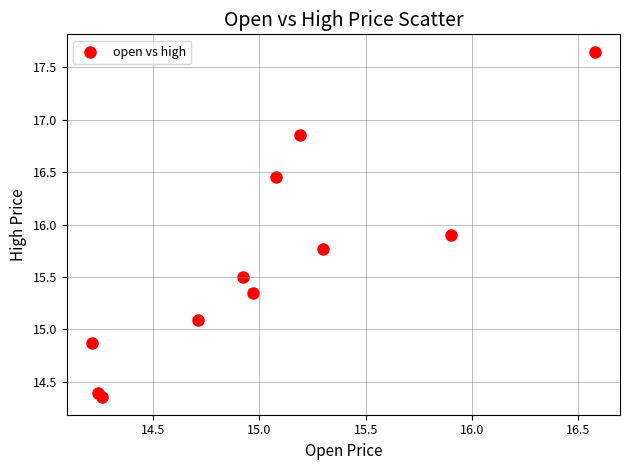

What is the average X value?

15.0